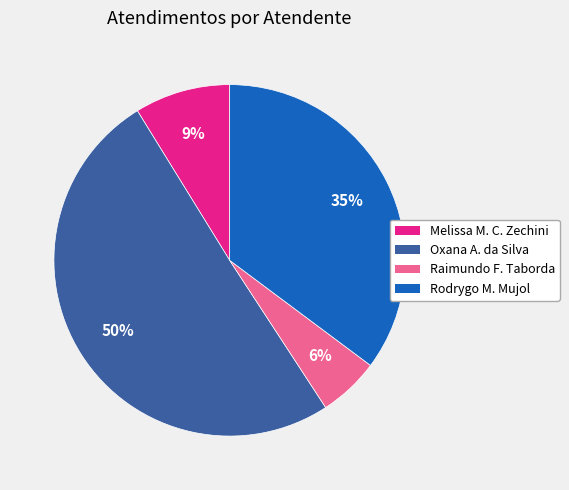

To the nearest percent, what is the average slice percentage?

25%